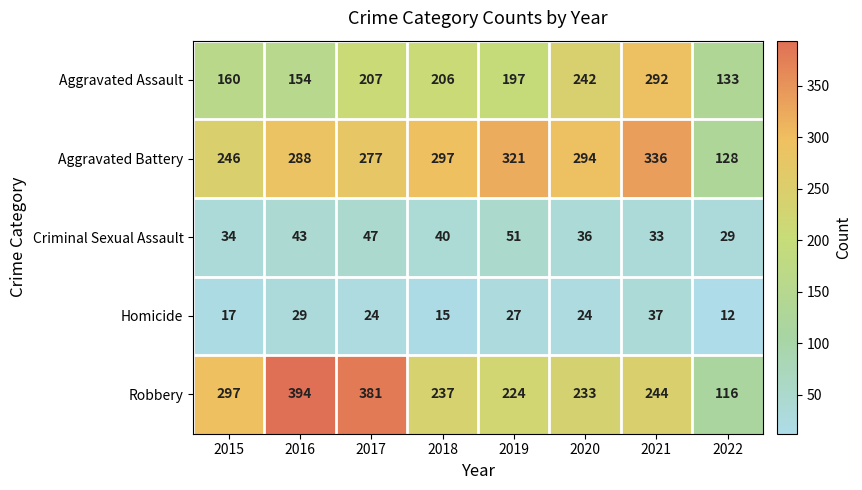

Which series has the largest total across all categories?

Aggravated Battery